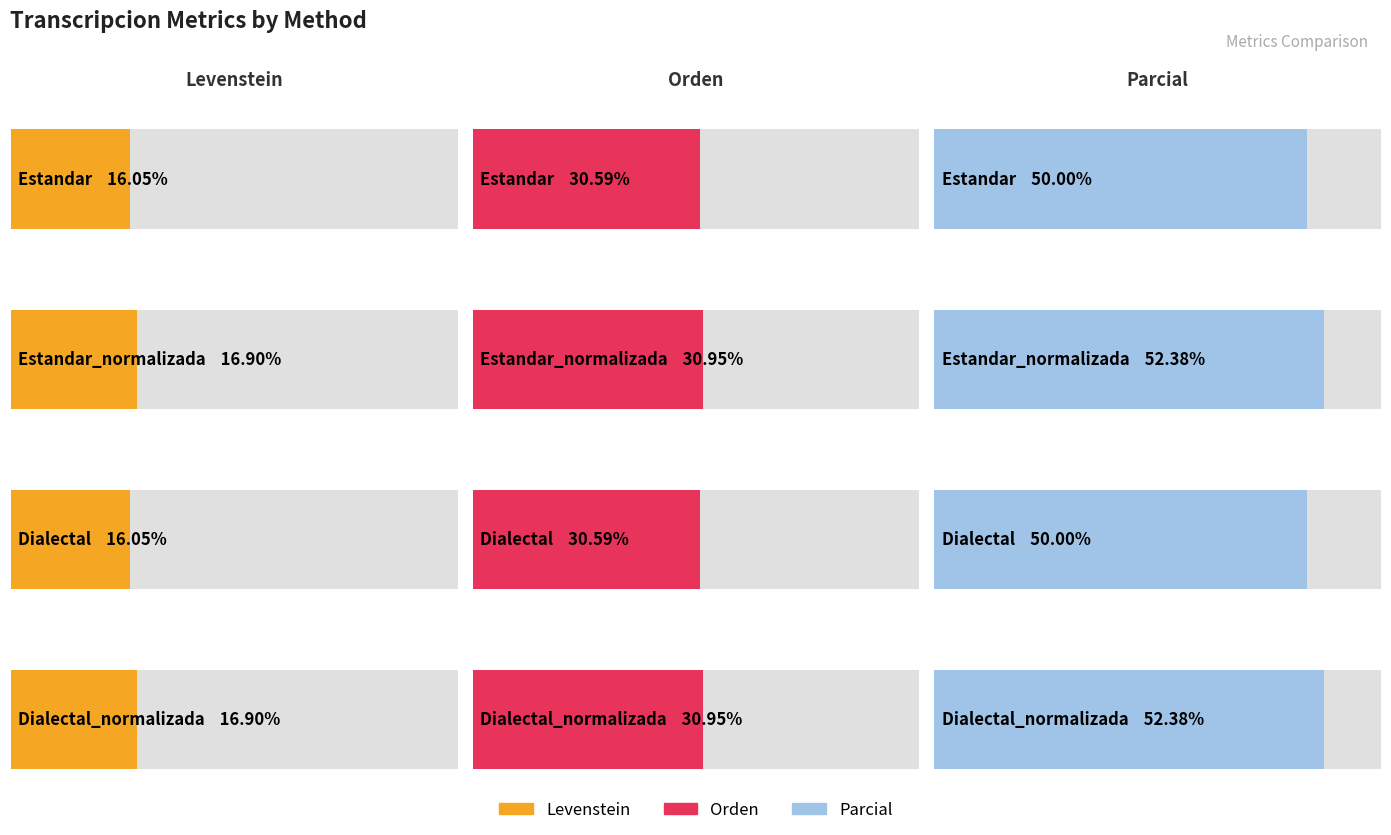

The Levenstein series shows 16.9 at Dialectal_normalizada. True or false?

True